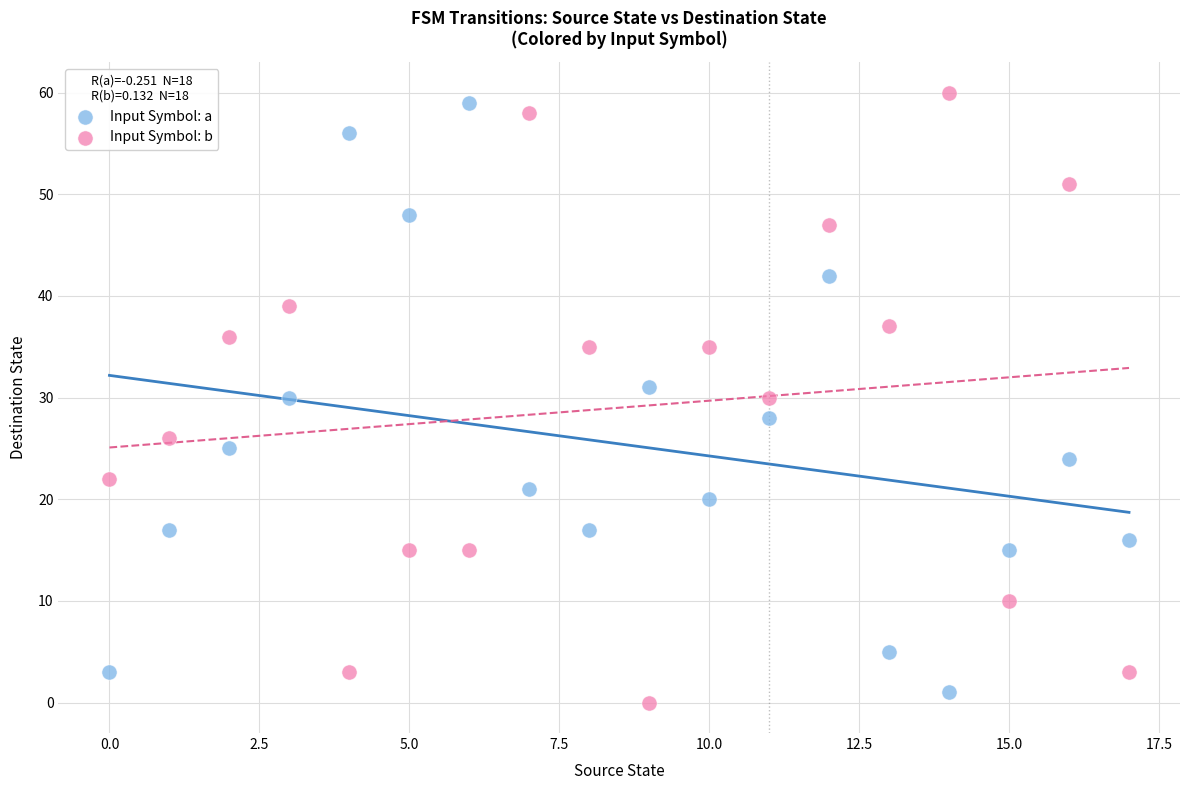

Which series reaches the maximum Y coordinate?

Input Symbol: b